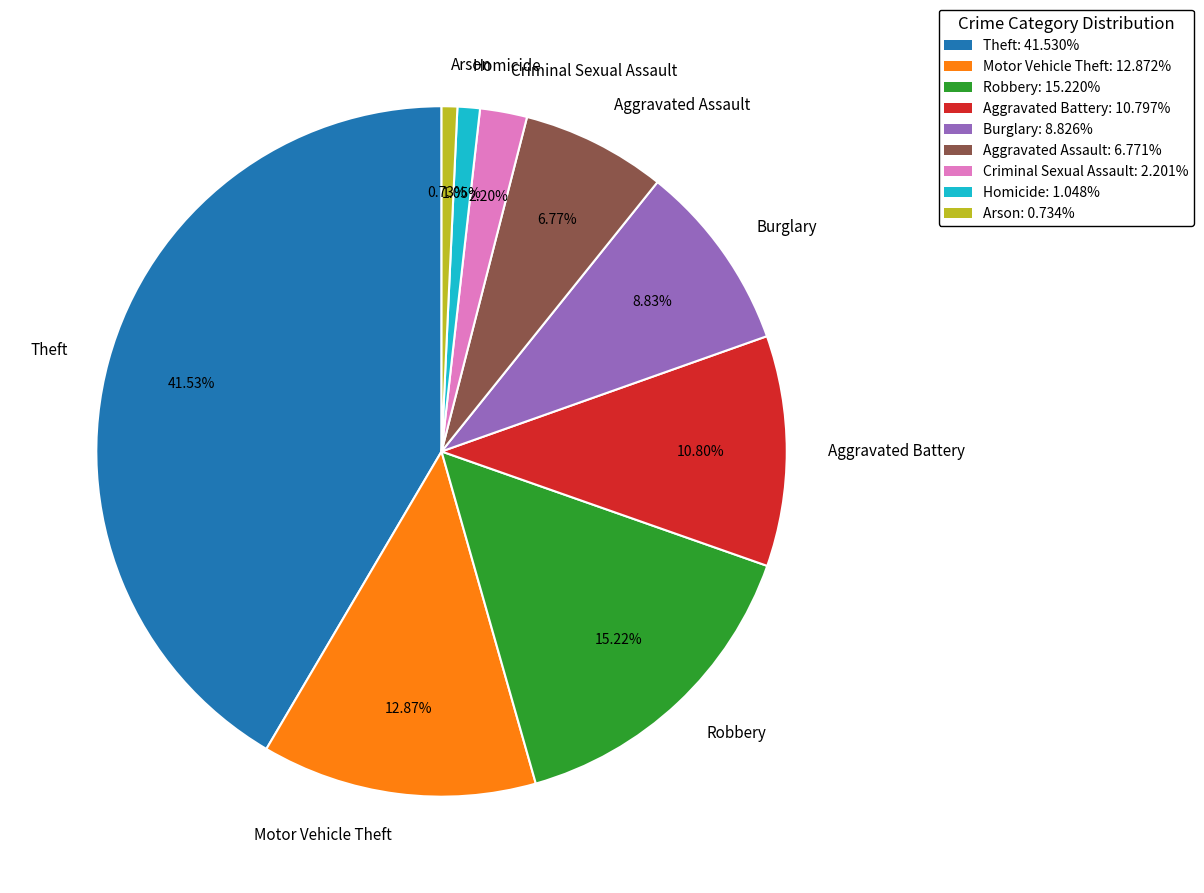

Count the number of slices in the pie.

9